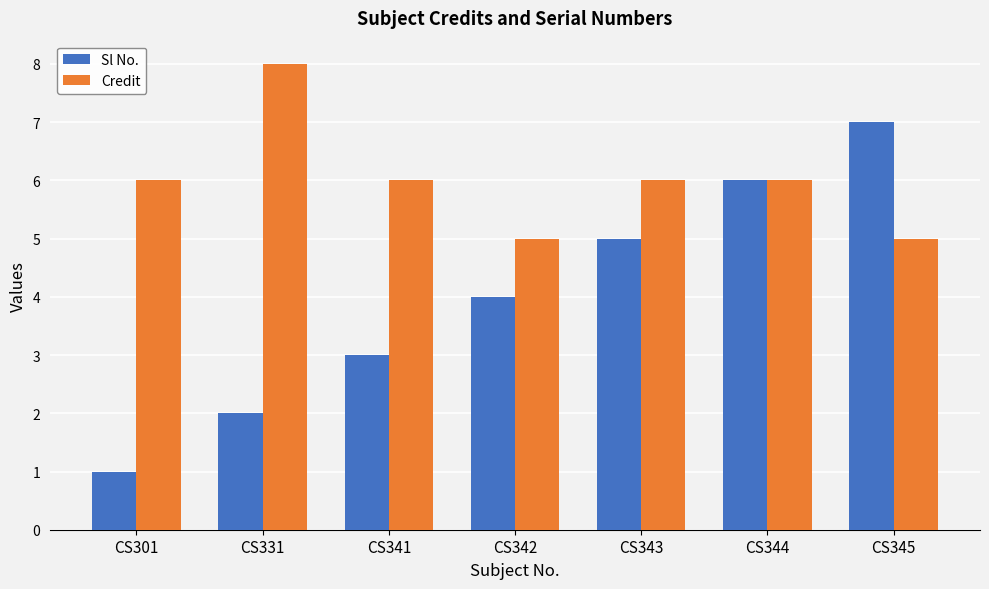

Is it true that Credit equals 5 at CS345?

True